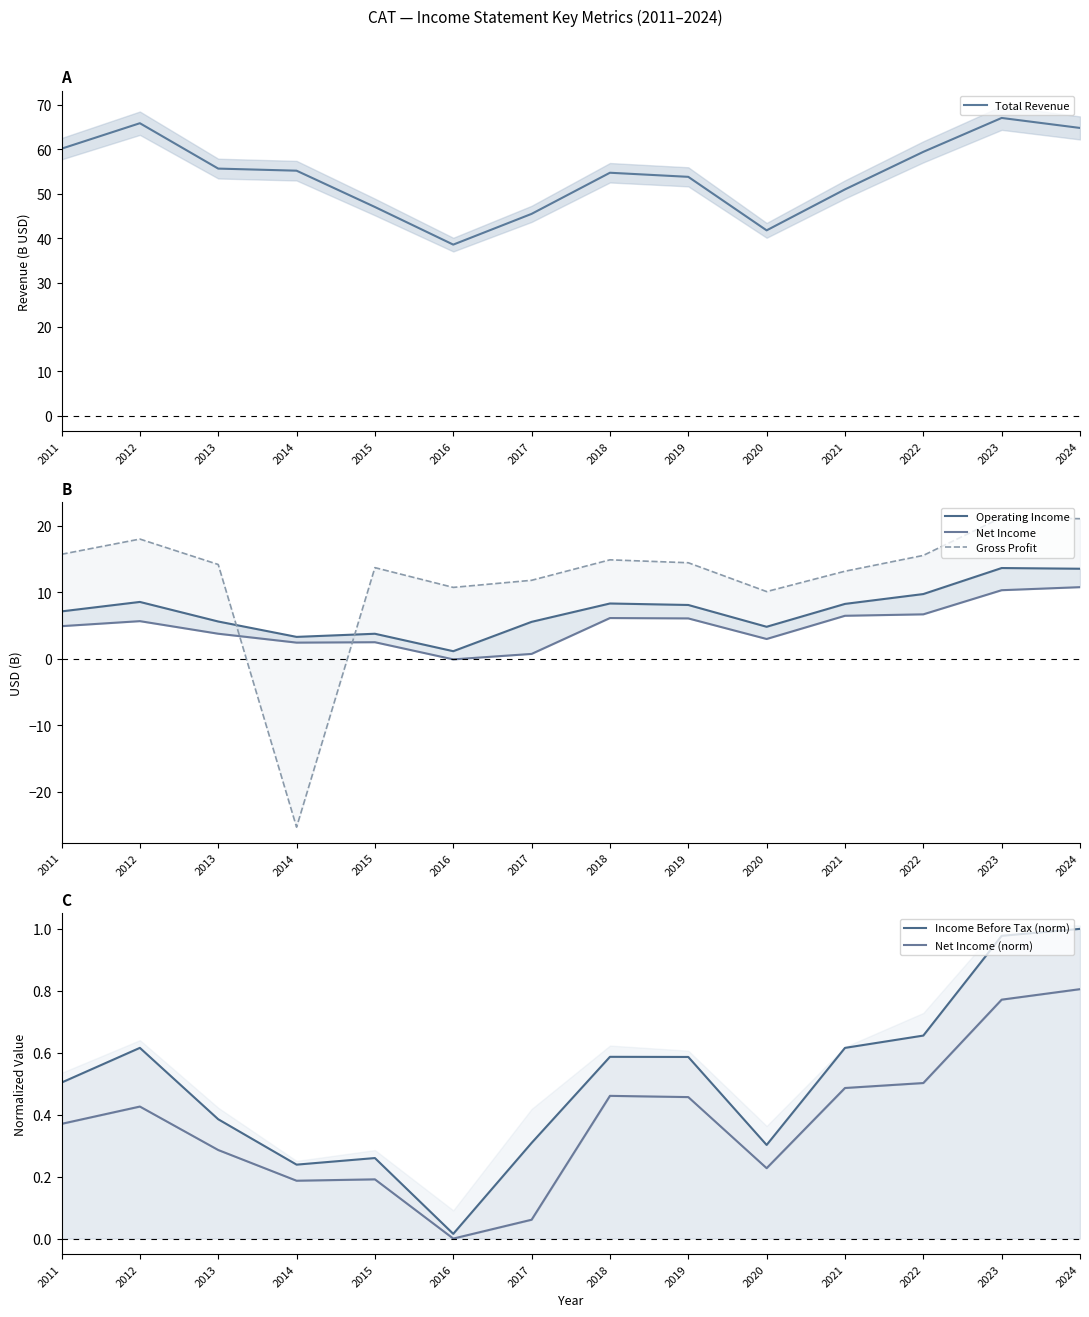

What is the value of the Gross Profit point at the 4th from the left?

-25.3